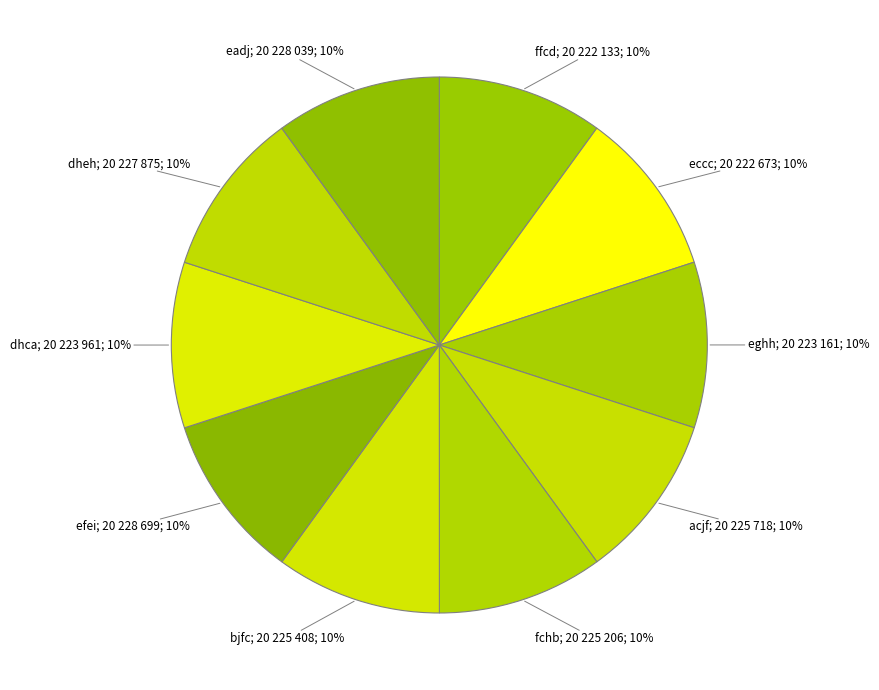

How many segments does this pie chart have?

10